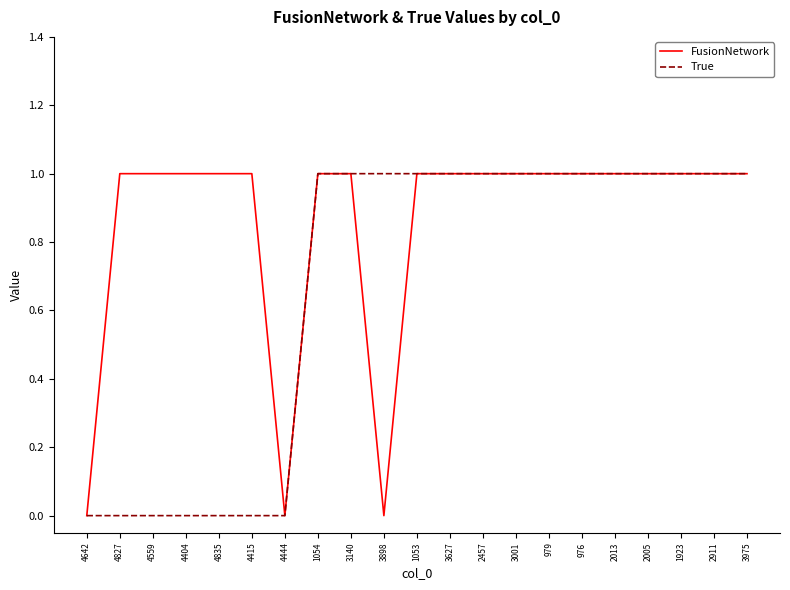

True or false: FusionNetwork has a value of 0 at 976.

False